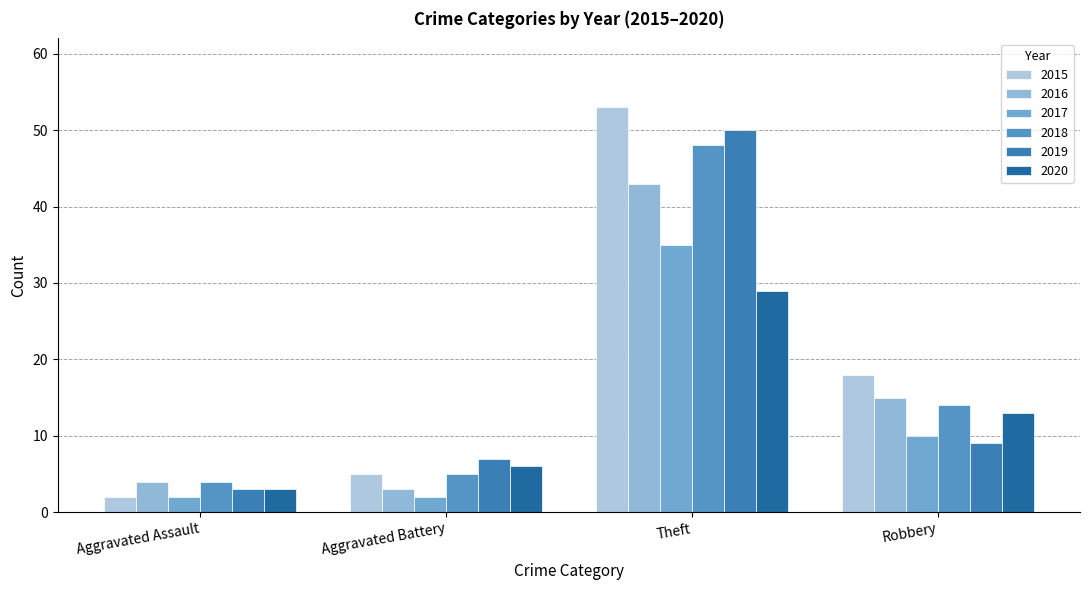

What is the lowest value of the 2017 series?

2